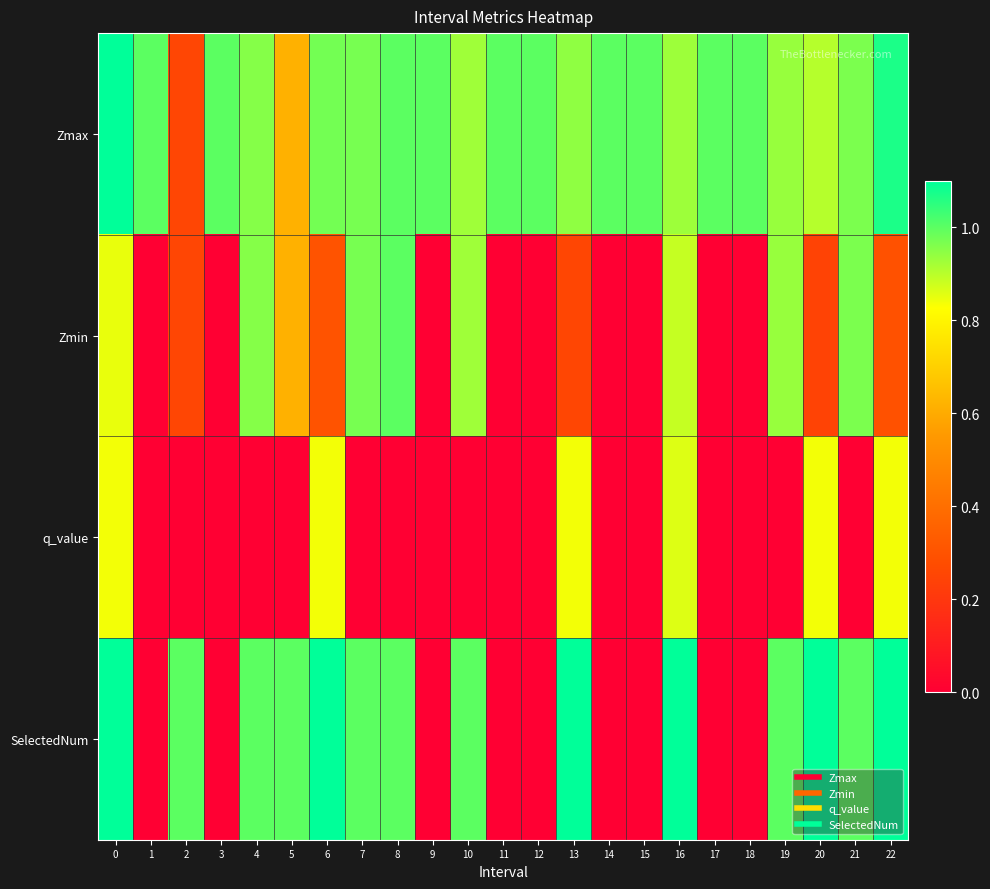

What is the spread (max minus min) of values at 9?

1.0